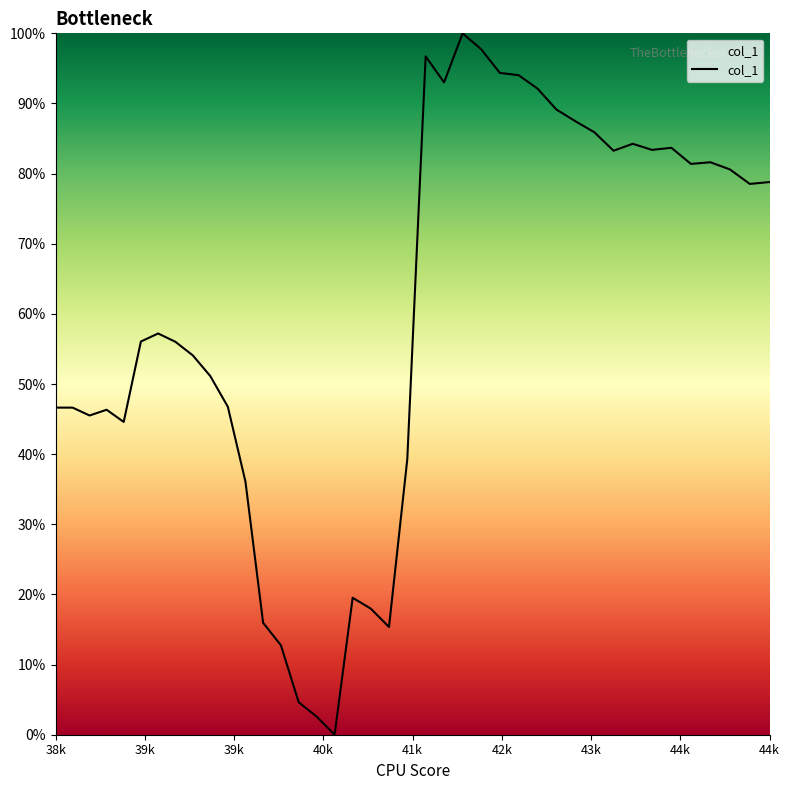

What is the greatest value displayed?

1.0